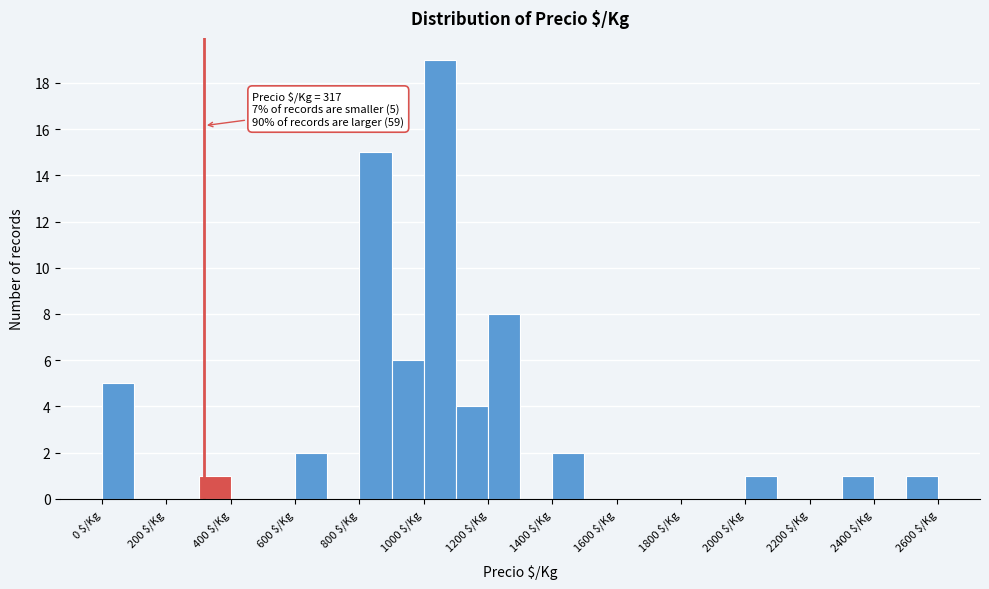

Over which range of the x-axis is the bar tallest?

1000 to 1100